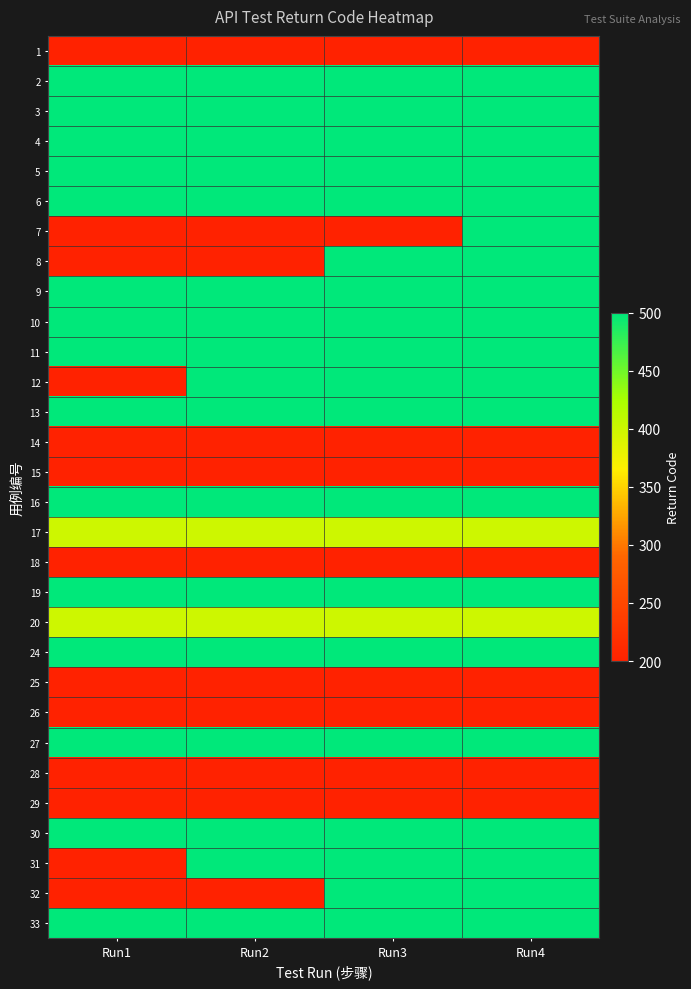

At which category is the sum across all series the highest?

Run4